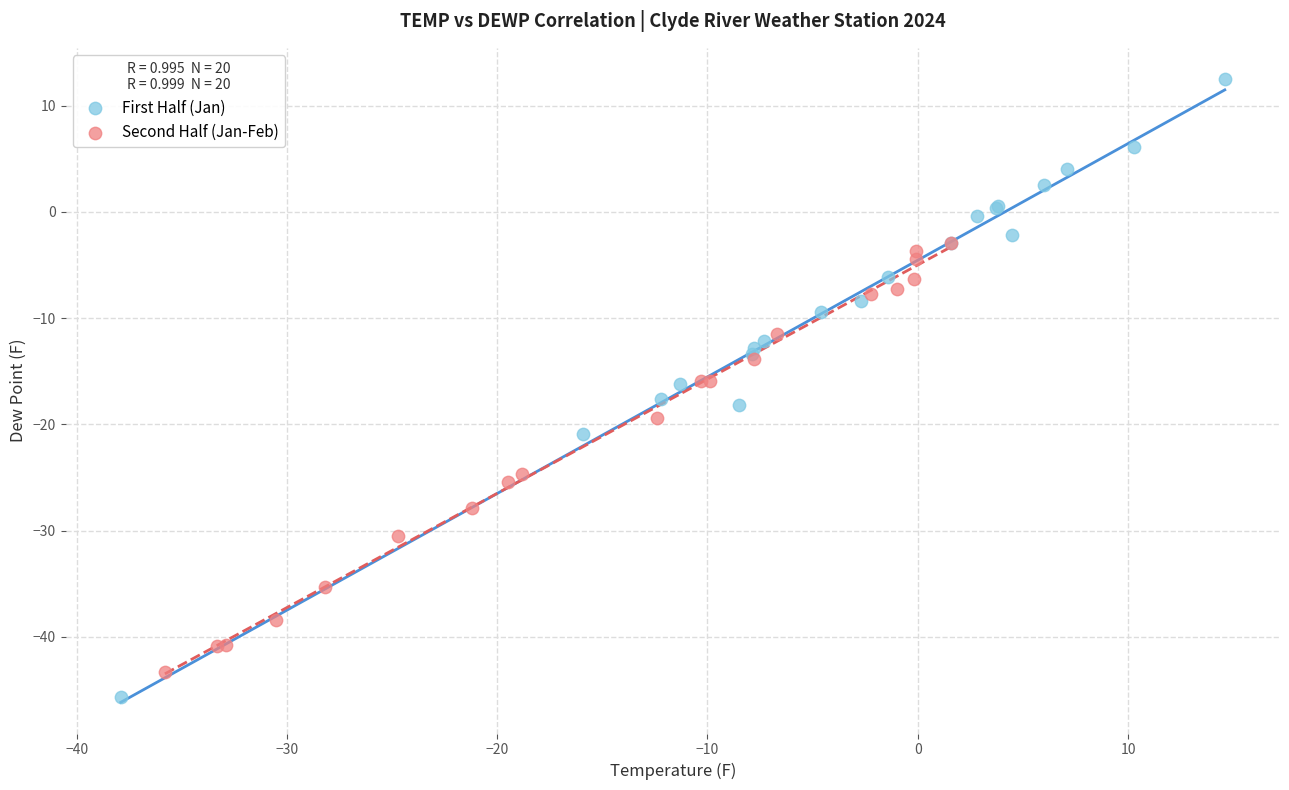

Which series has the largest Y range (max minus min)?

First Half (Jan)